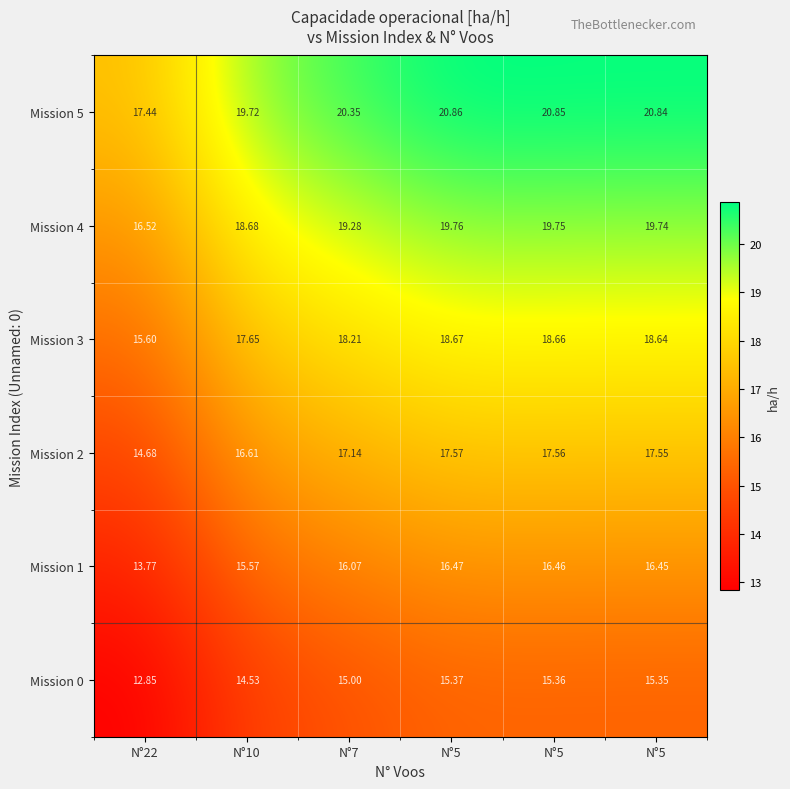

Count the number of data series in this chart.

6